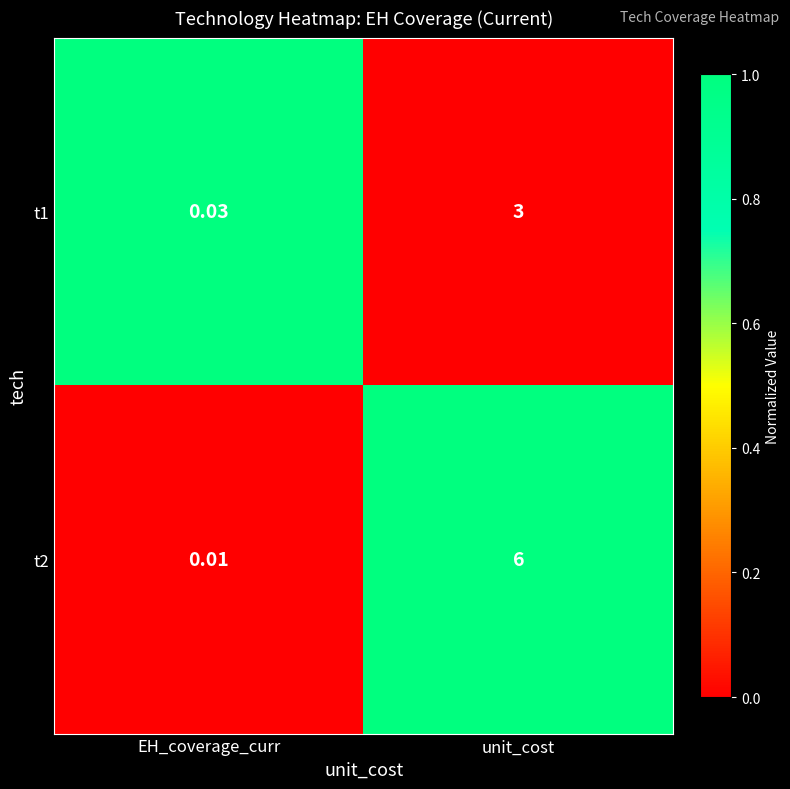

Which label corresponds to the smallest value in the chart?

EH_coverage_curr